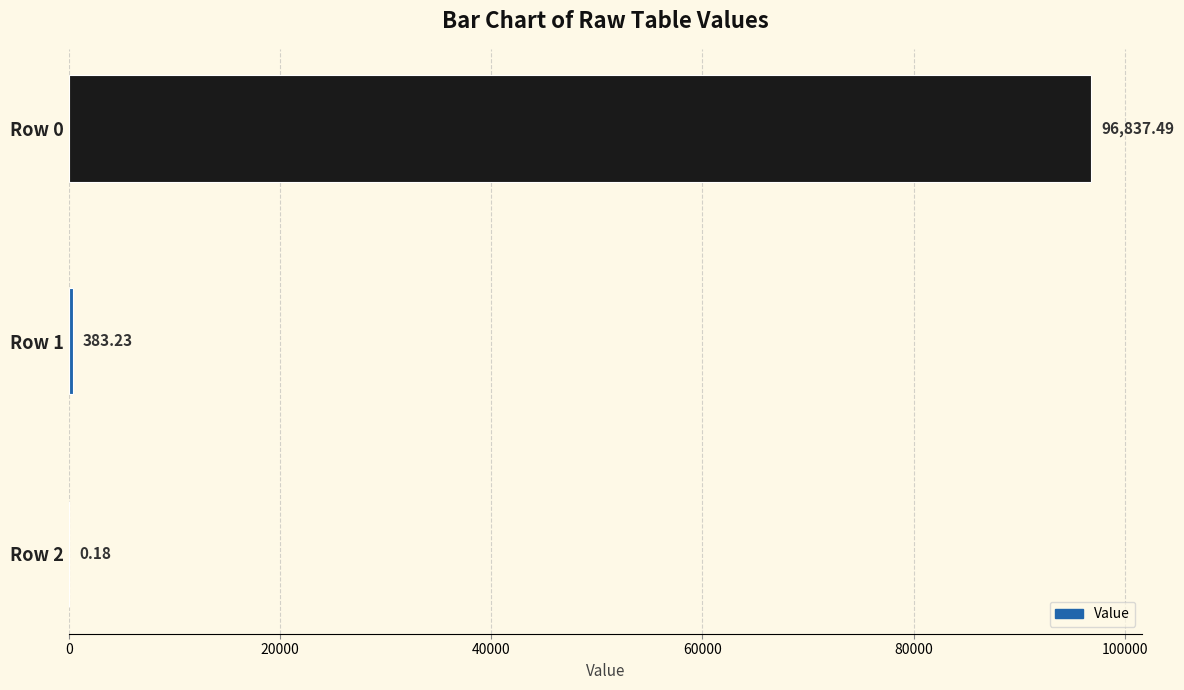

What is the sum of all values?

97220.9